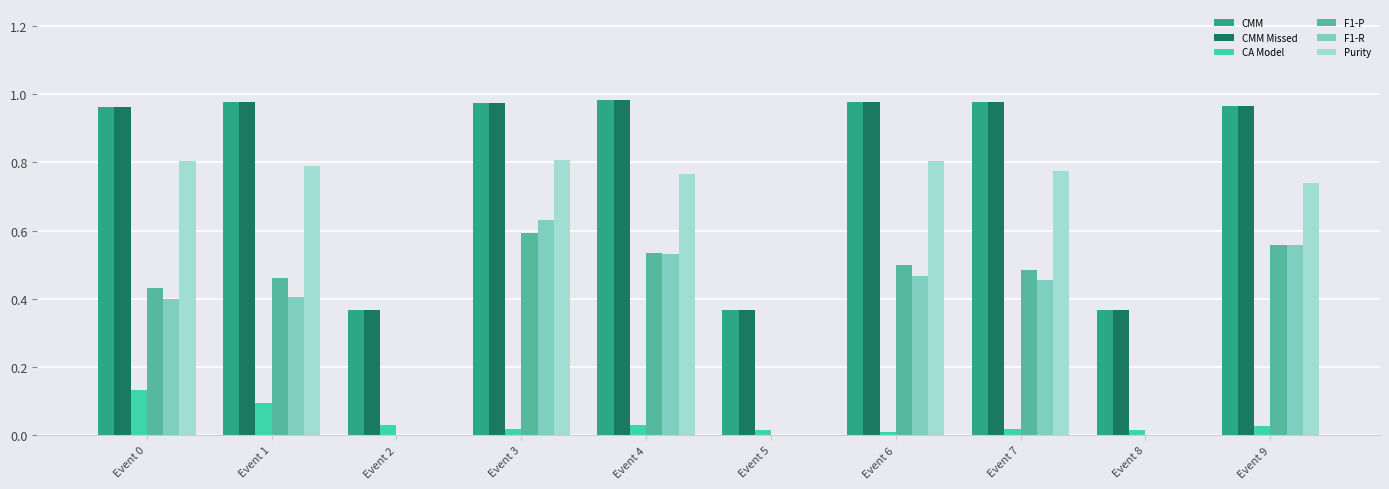

The value of F1-P at Event 1 is 0.5. True or false?

True